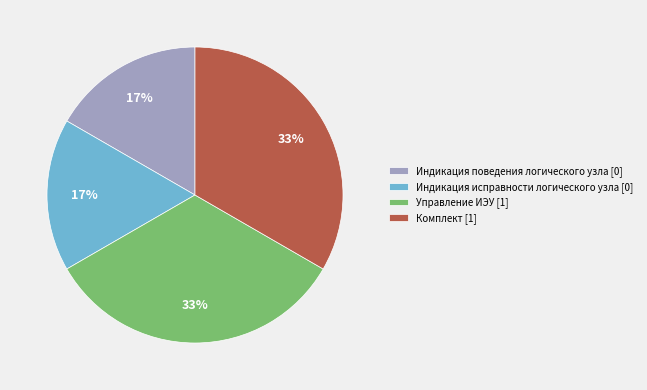

How many segments does this pie chart have?

4